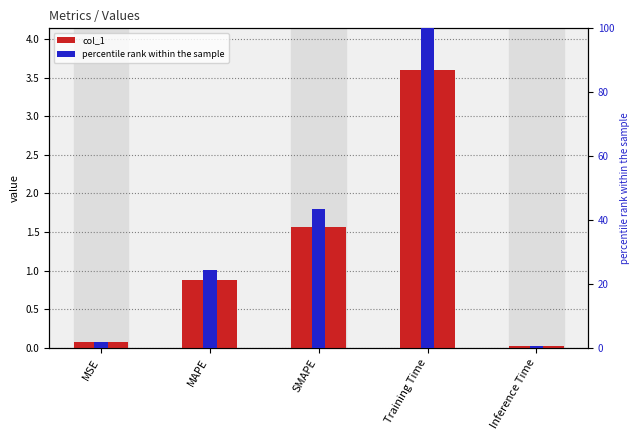

What is the label of the 4th bar from the left?

Training Time